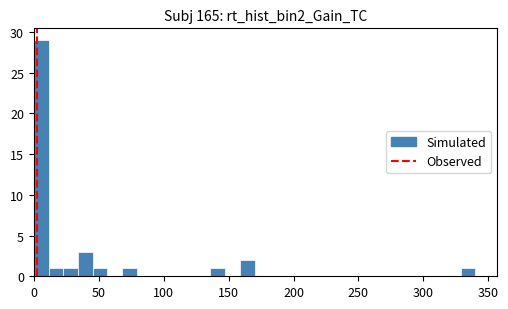

Around what value on the x-axis is the tallest bar? Give the approximate position of its centre, as read against the axis.

5